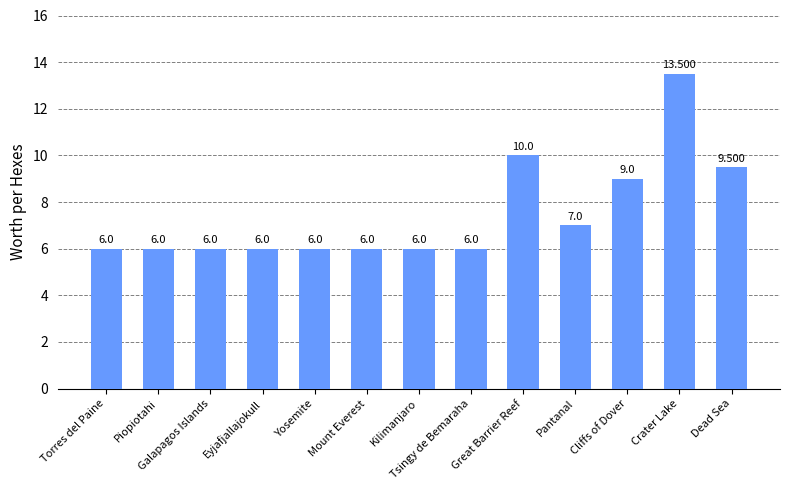

What is the approximate value at Crater Lake?

13.5